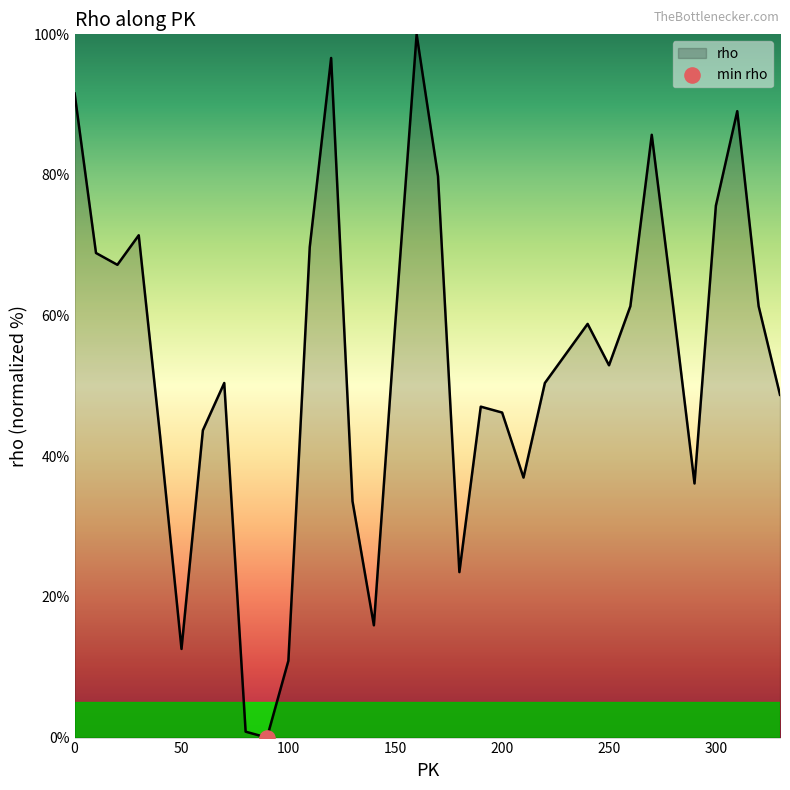

What is the difference between the maximum and minimum values?

100.0